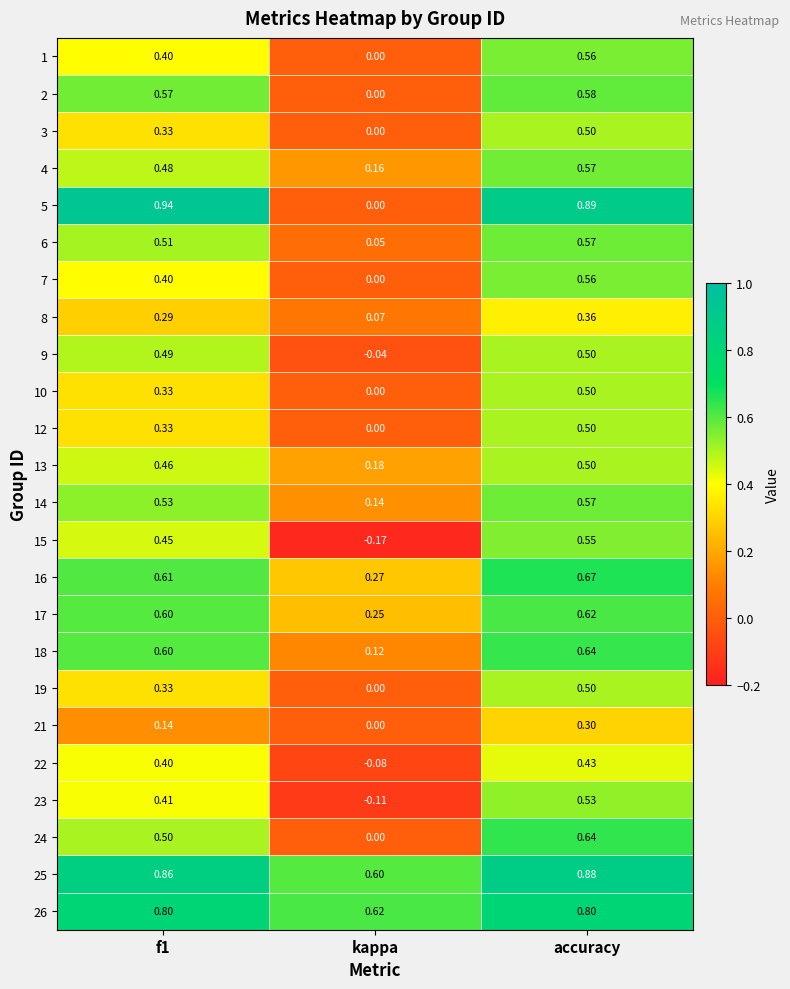

At which category is the sum across all series the highest?

accuracy